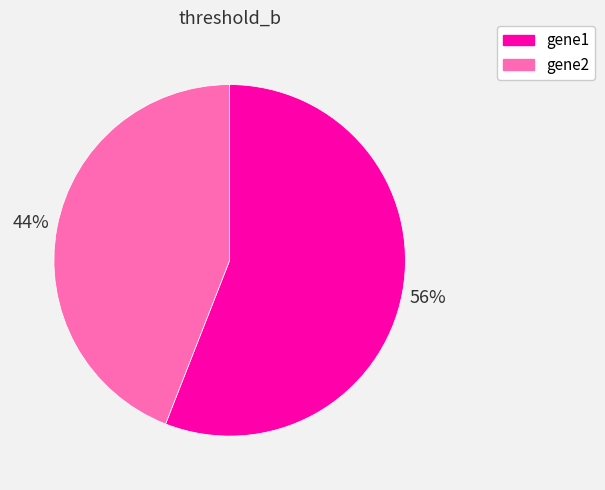

How many slices are in this pie chart?

2